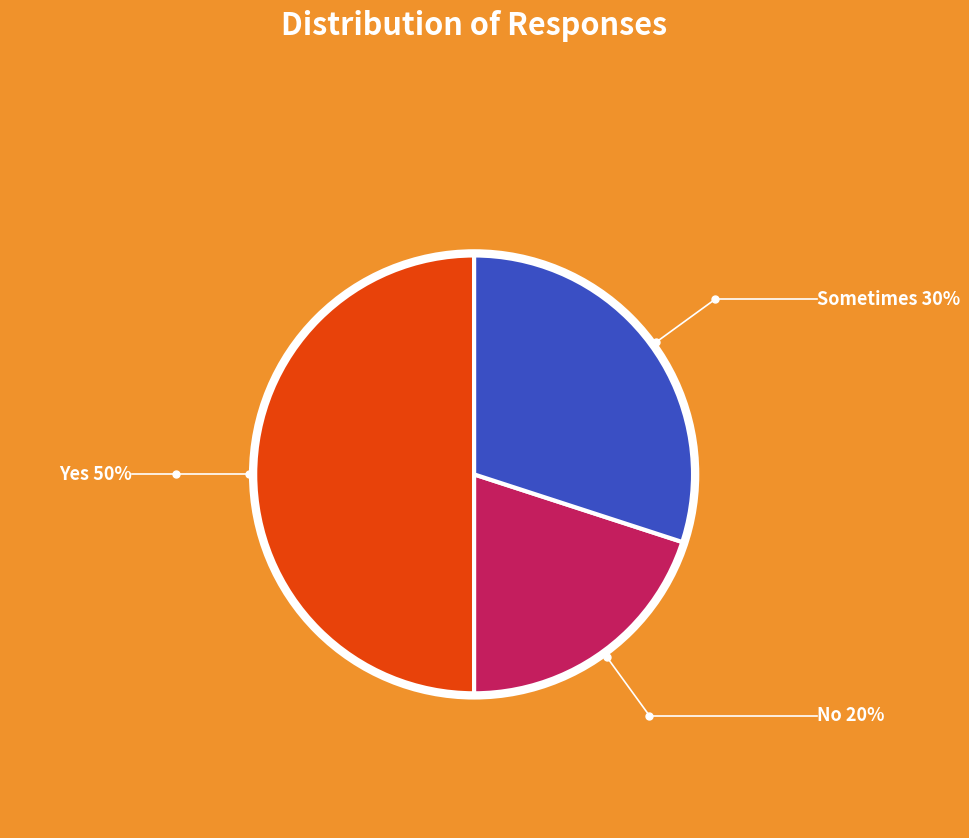

Is it true that Sometimes is 30% of the pie?

True